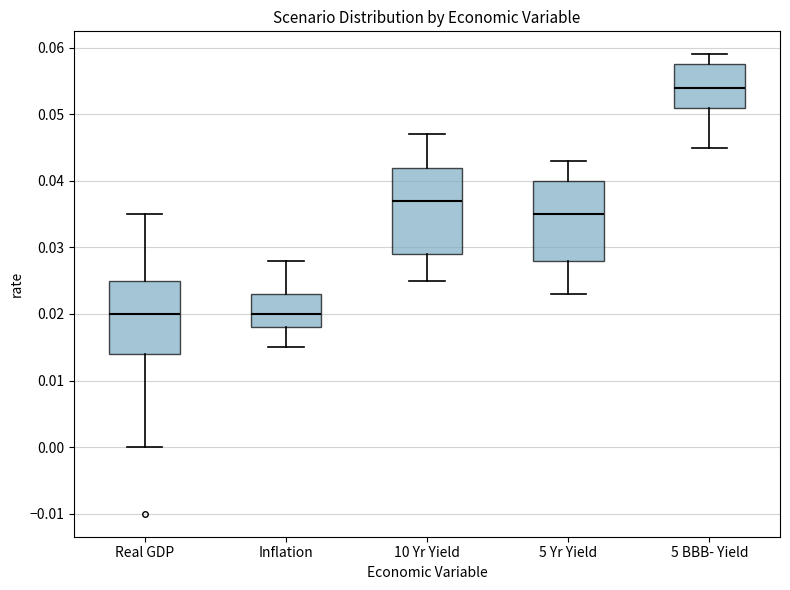

Comparing the boxes themselves (not the whiskers), which one is the tallest?

10 Yr Yield